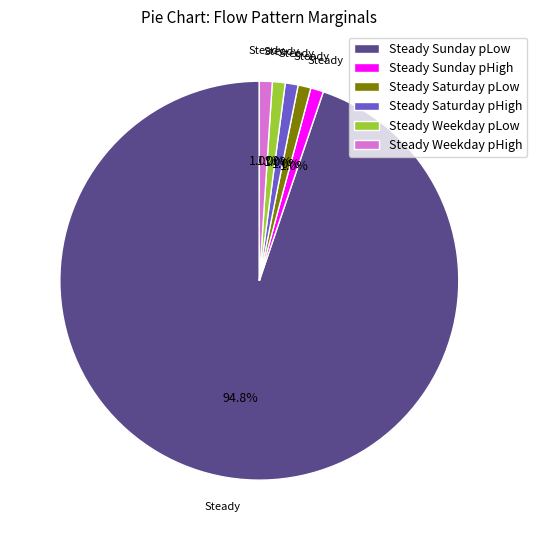

To the nearest percent, what is the difference between the Steady Sunday pLow and Steady Weekday pLow slice percentages?

94%